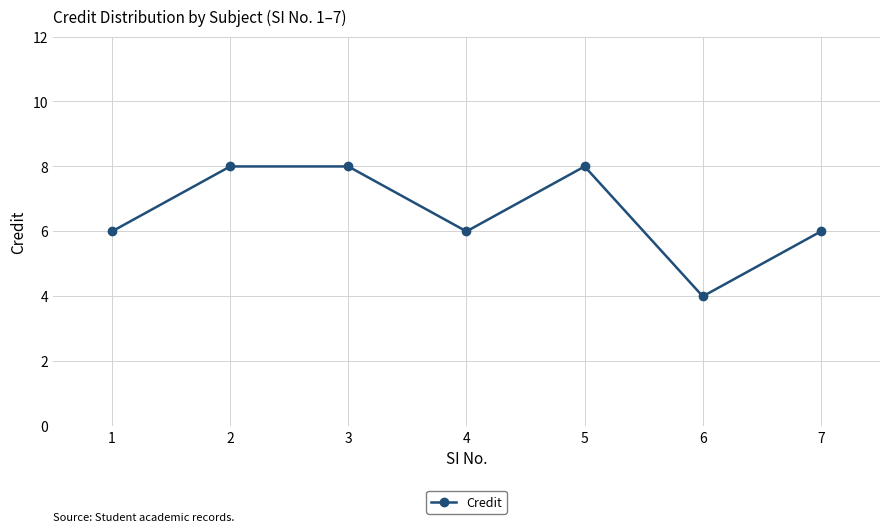

What is the change in value from 6 to 7?

+2